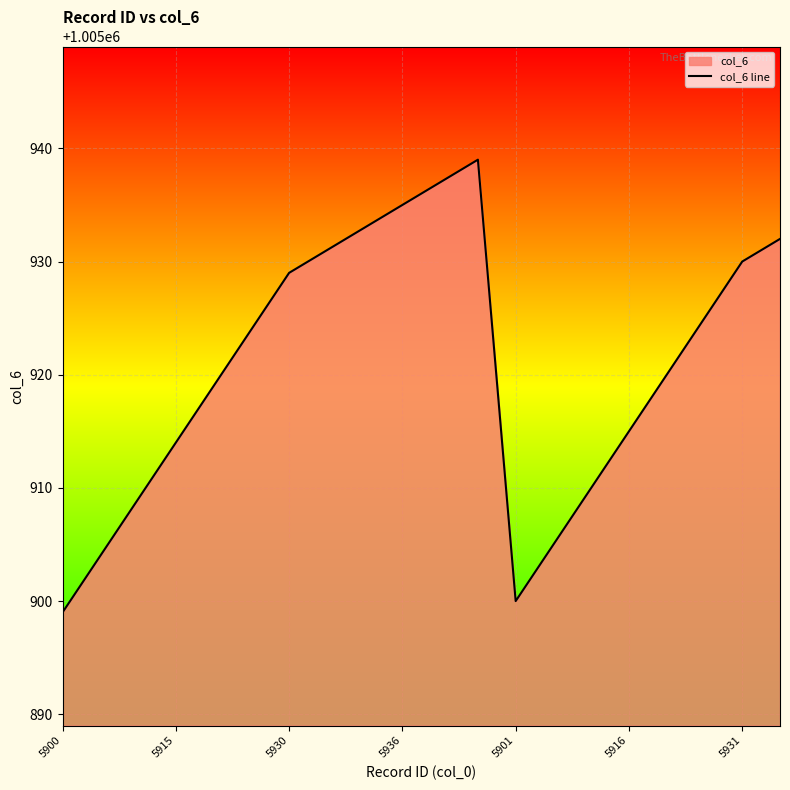

What value does the data have at 5901, to the nearest 10?

1005900